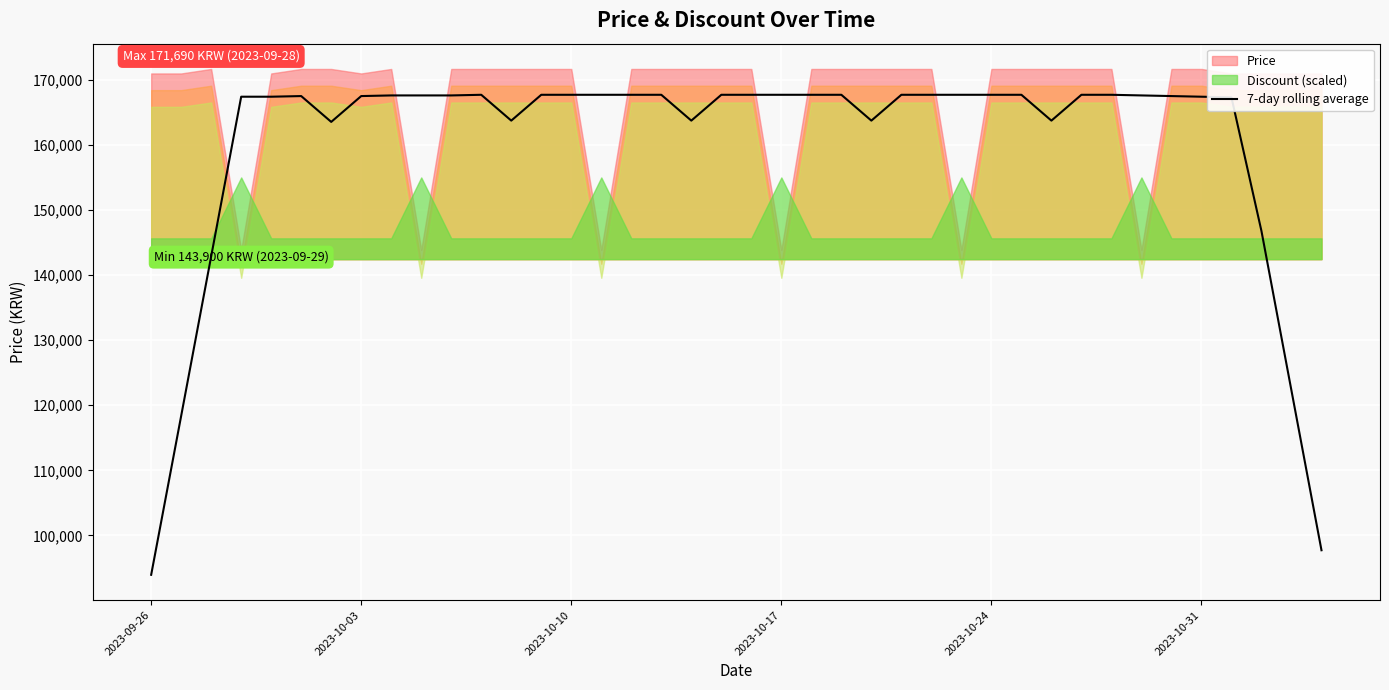

What is the maximum value for 7-day rolling average?

167720.0